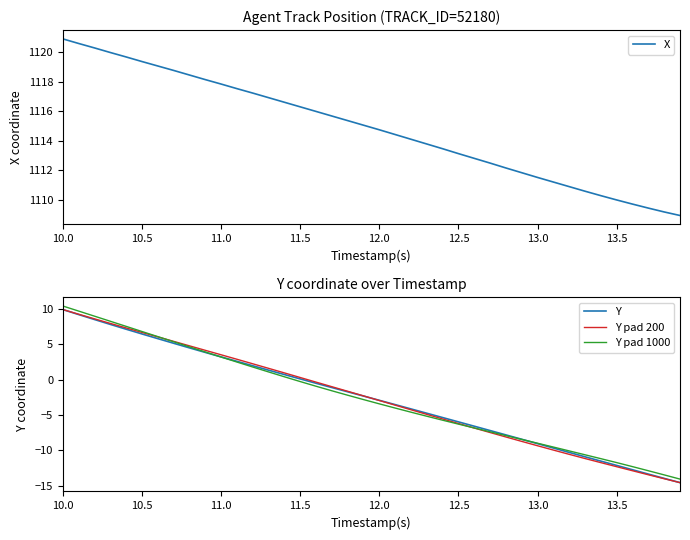

What is the sum of all X values?

44594.2